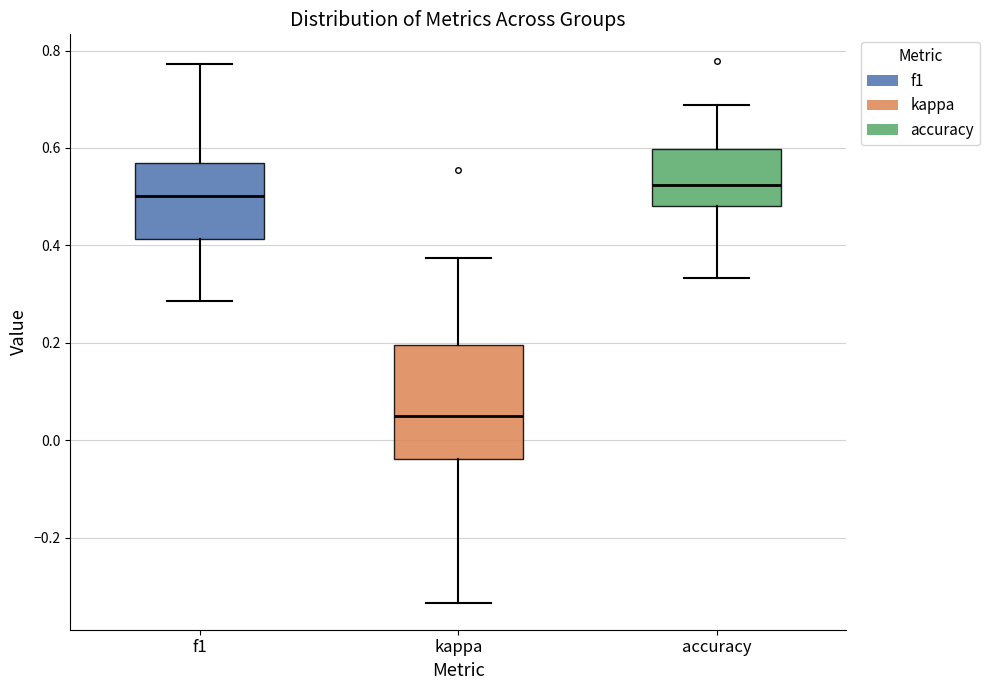

Which box has the lowest median line?

kappa